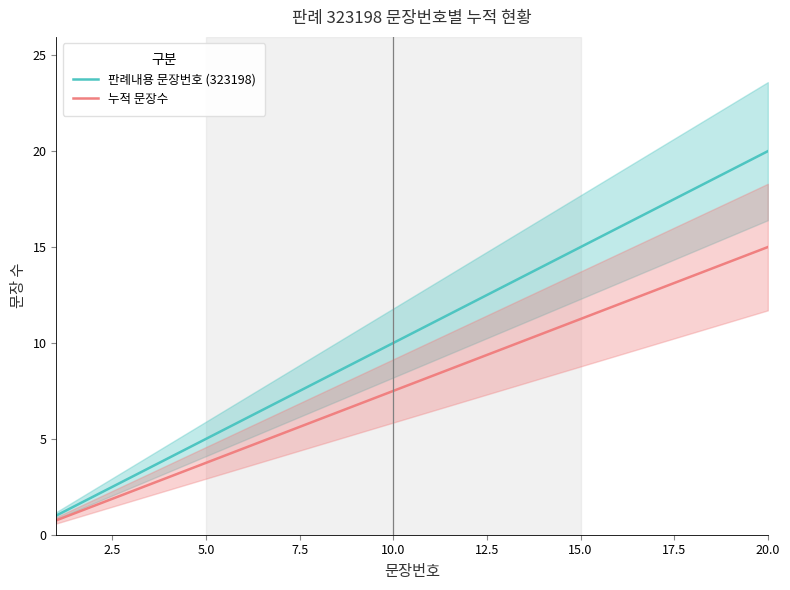

True or false: 판례내용 문장번호 (323198) and 누적 문장수 intersect in this chart.

False